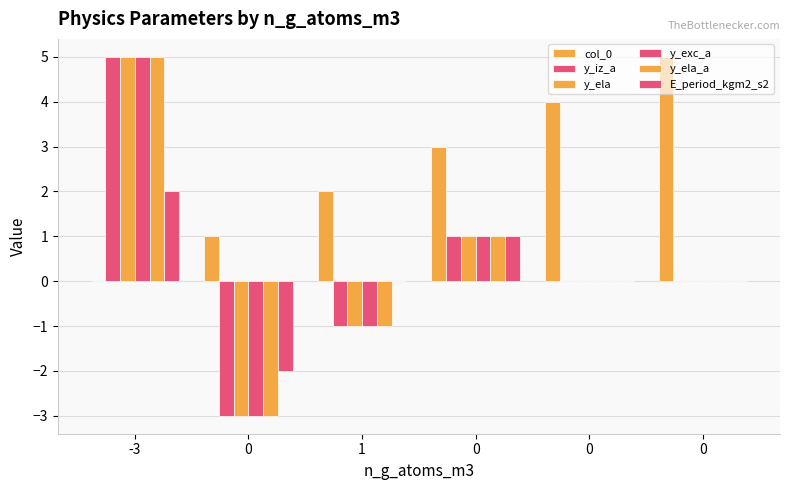

At which category is the sum across all series the highest?

-3